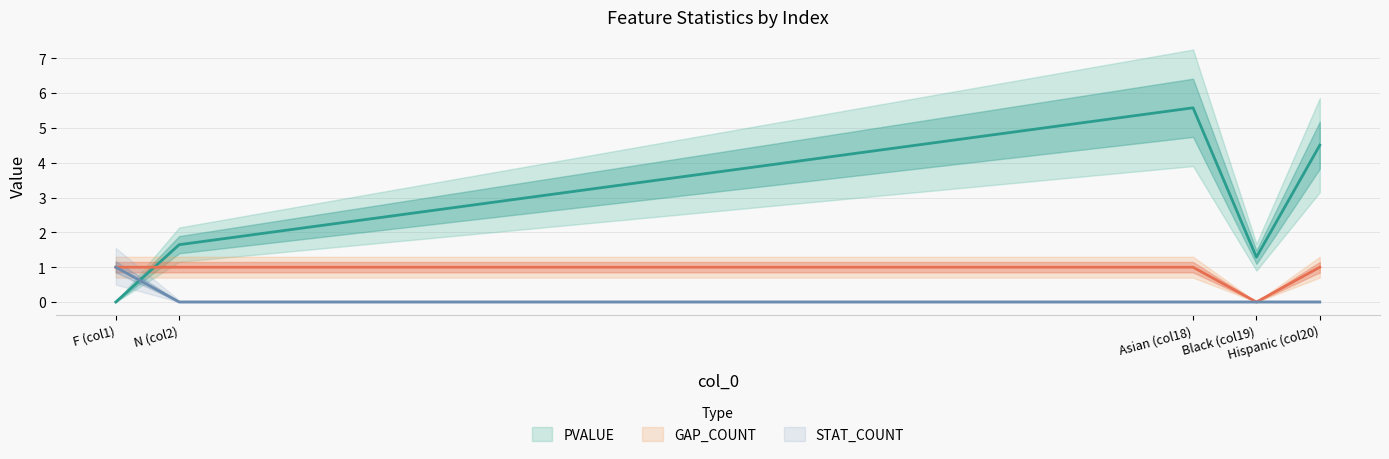

Which series has the largest total across all categories?

PVALUE